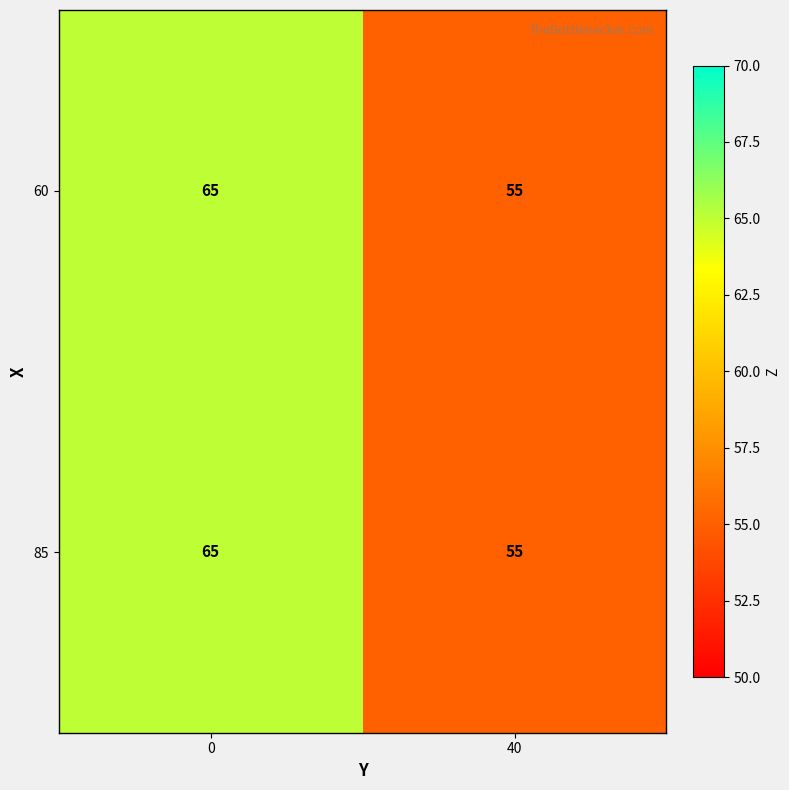

Reading left to right, extract all data points from this chart.

60: 0=65	40=55
85: 0=65	40=55